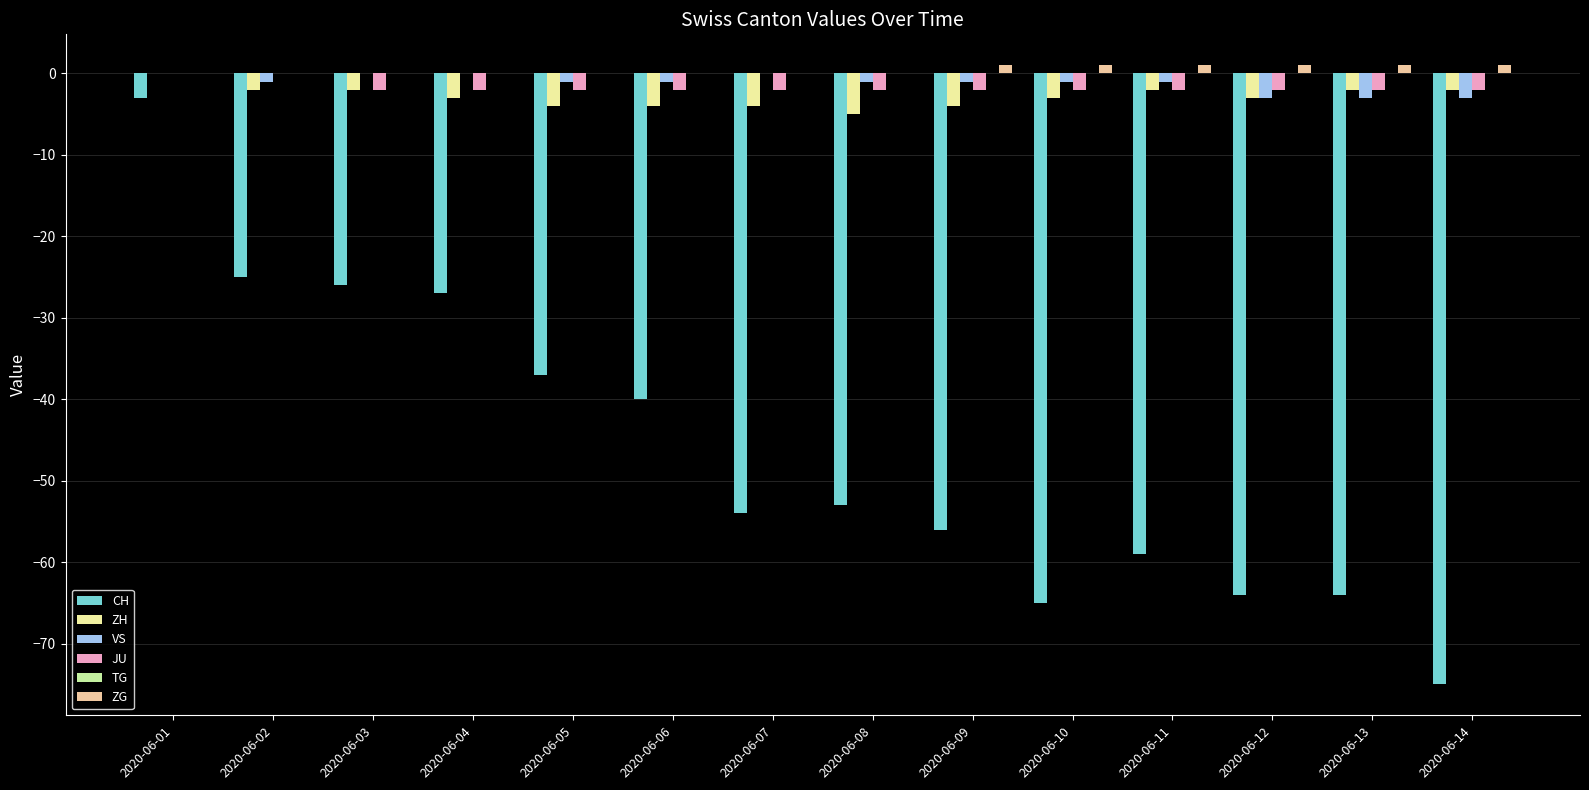

The ZH series shows -4 at 2020-06-09. True or false?

True